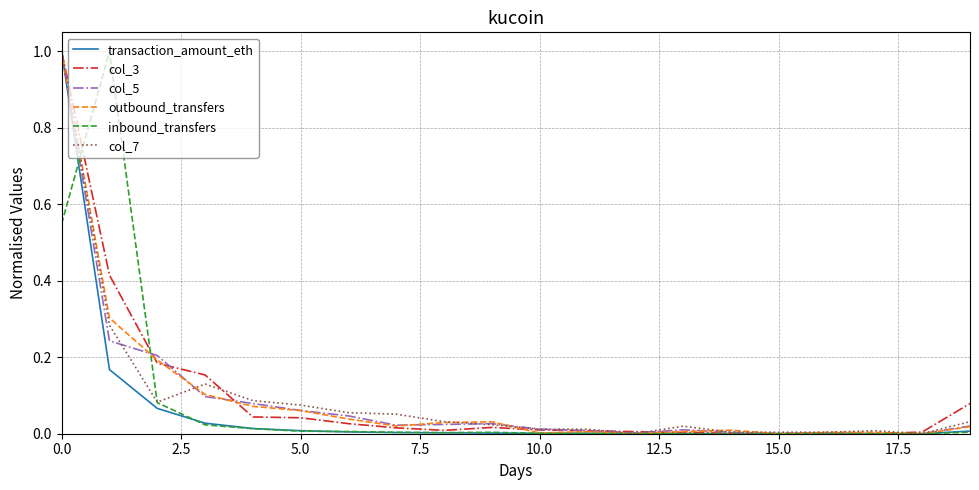

True or false: inbound_transfers has more than 2 points higher than both neighbors.

True